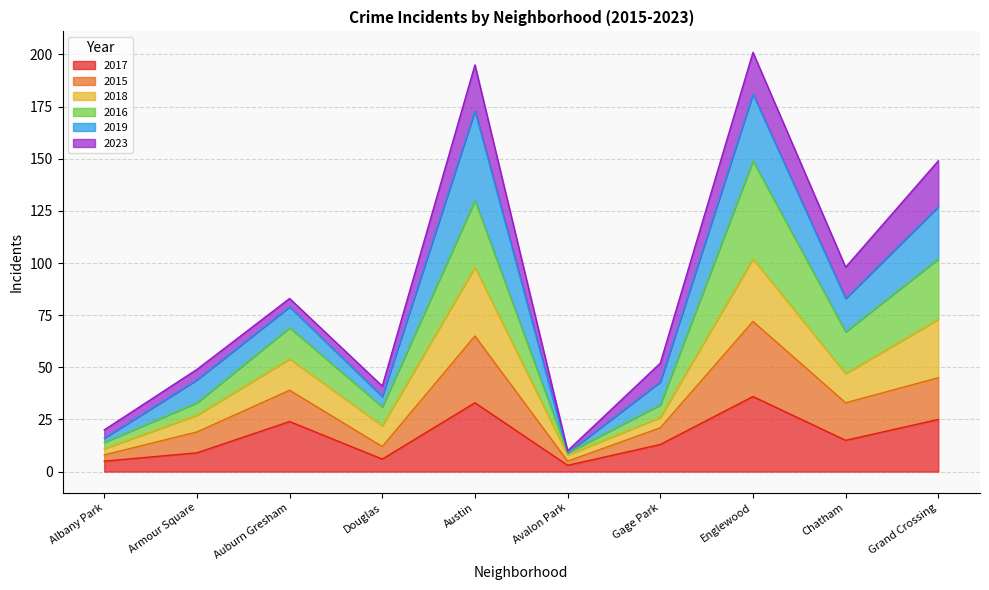

What is the smallest value displayed?

3